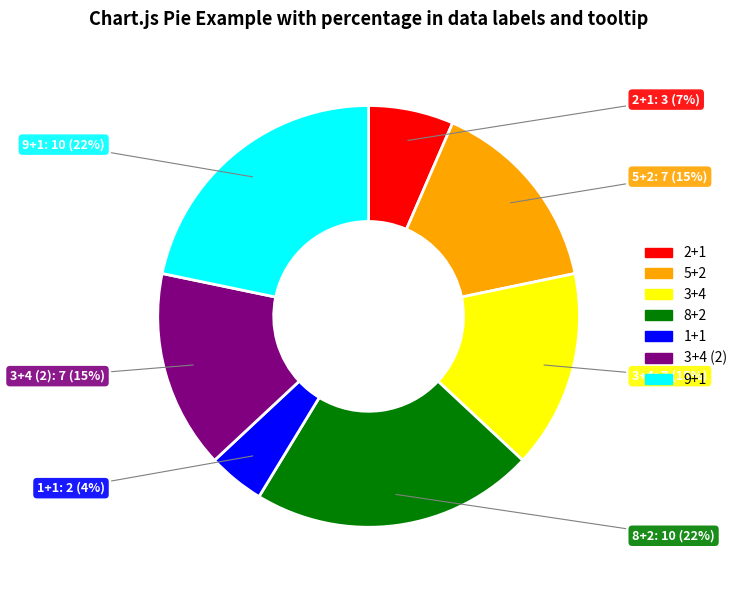

Does any single category account for the majority?

No